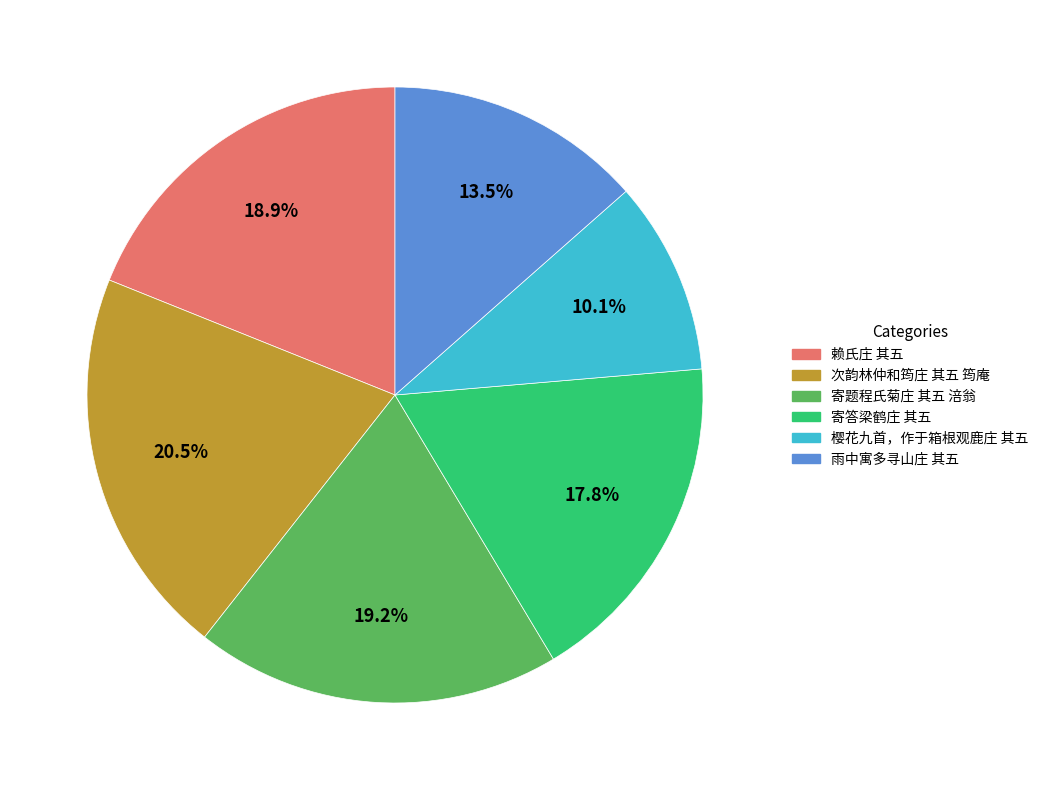

How many segments does this pie chart have?

6